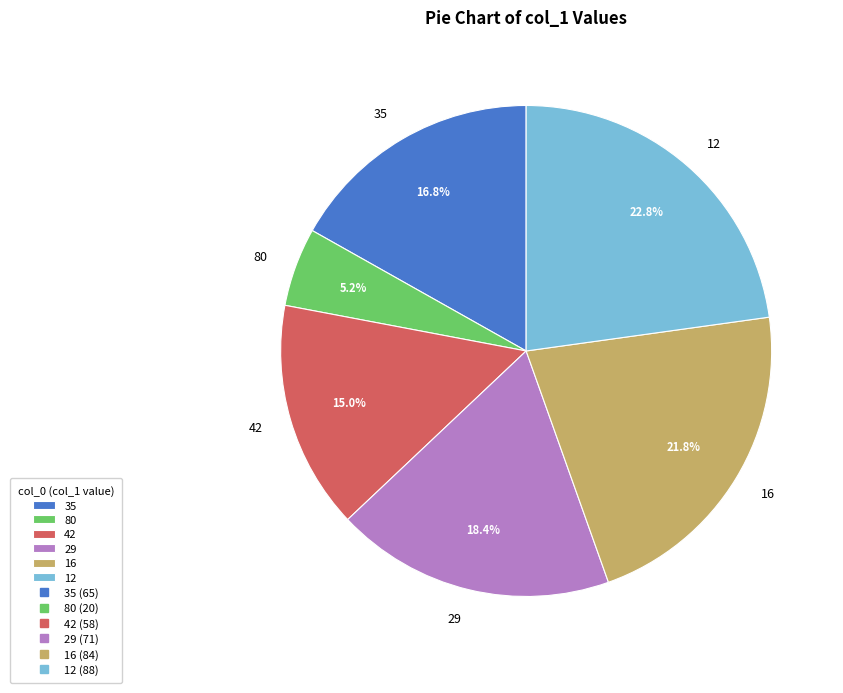

Approximately how many times larger is the value at 35 compared to 80?

3.2